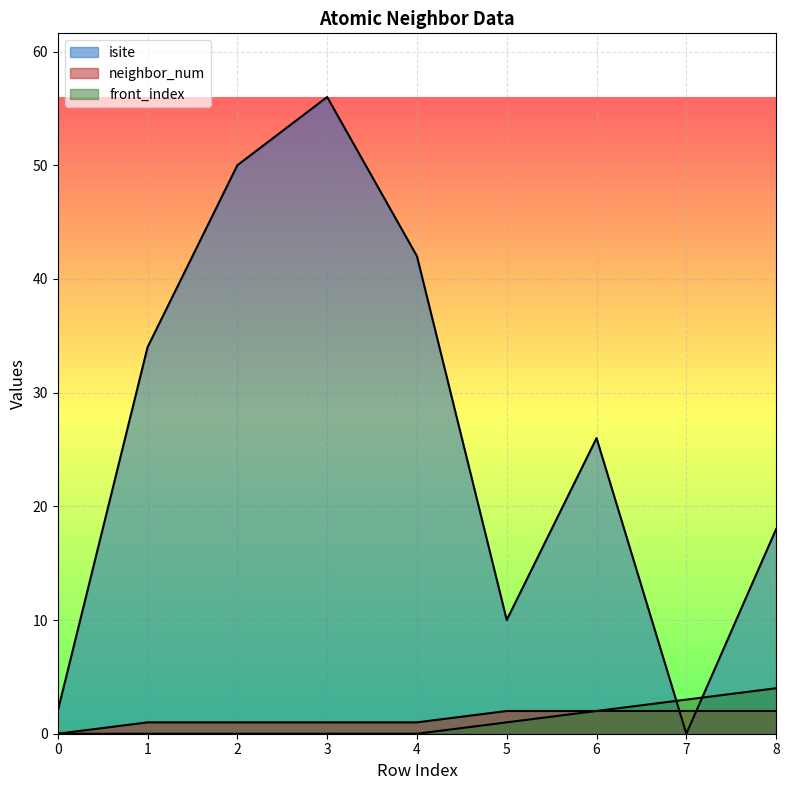

What is the value of the neighbor_num point at the 7th from the left?

2